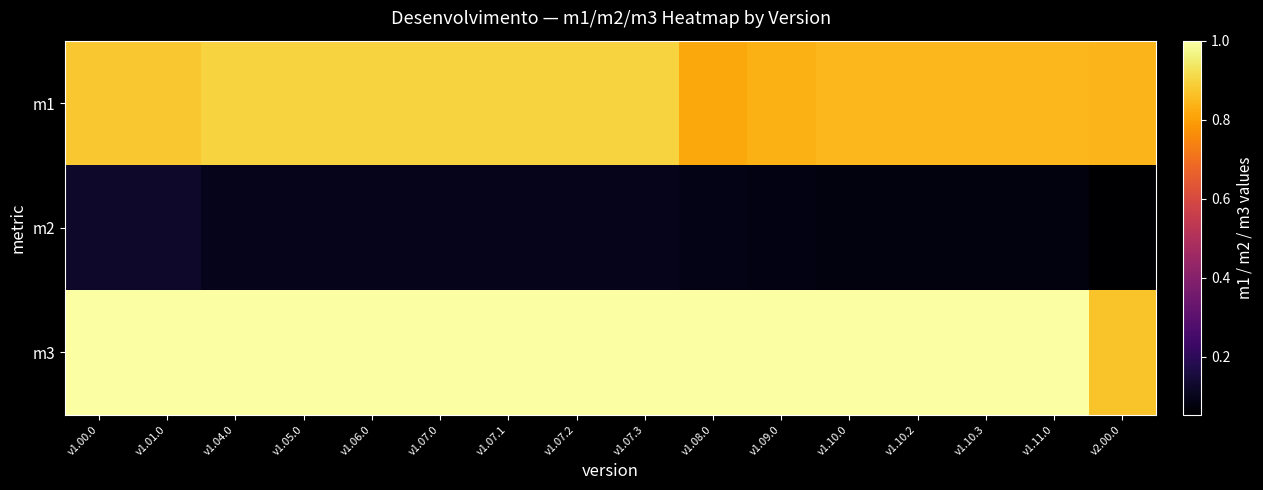

Which series changed the most between v1.07.1 and v1.10.0?

m1